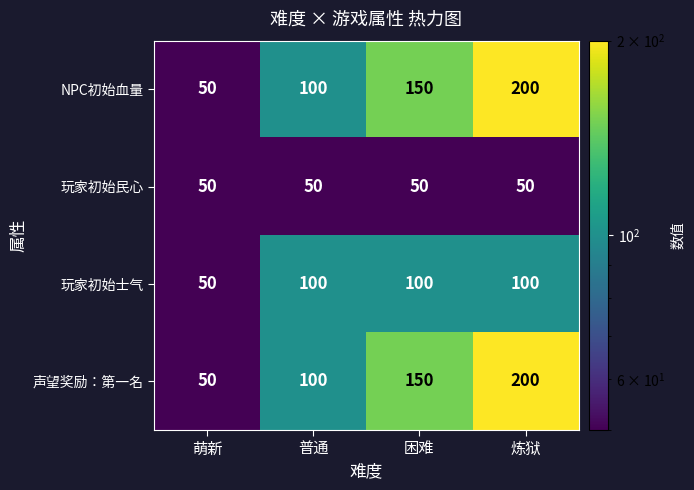

Which category has the highest value across all series?

炼狱